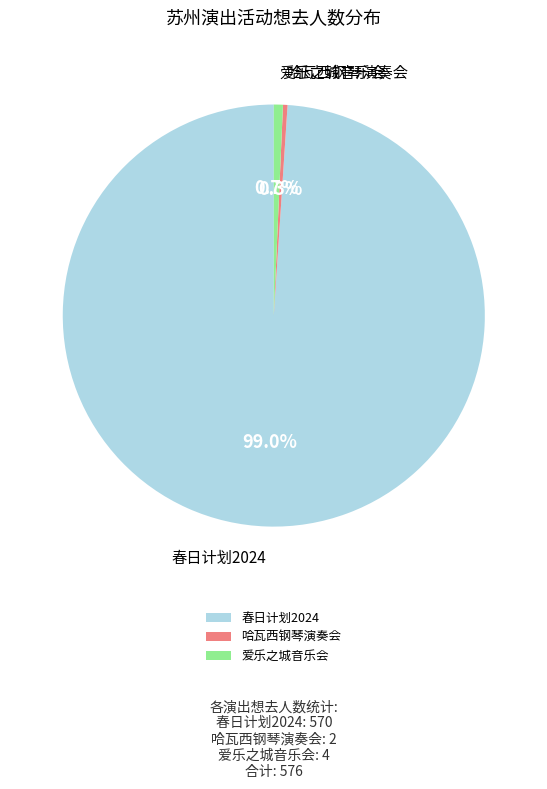

Combined, do 春日计划2024 and 爱乐之城音乐会 account for over 50%?

Yes